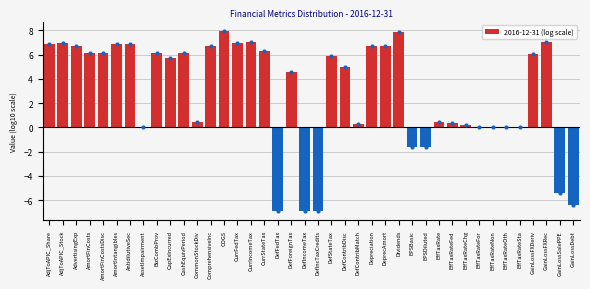

Between DefForeignTax and EffTaxRateChg, which is larger?

DefForeignTax